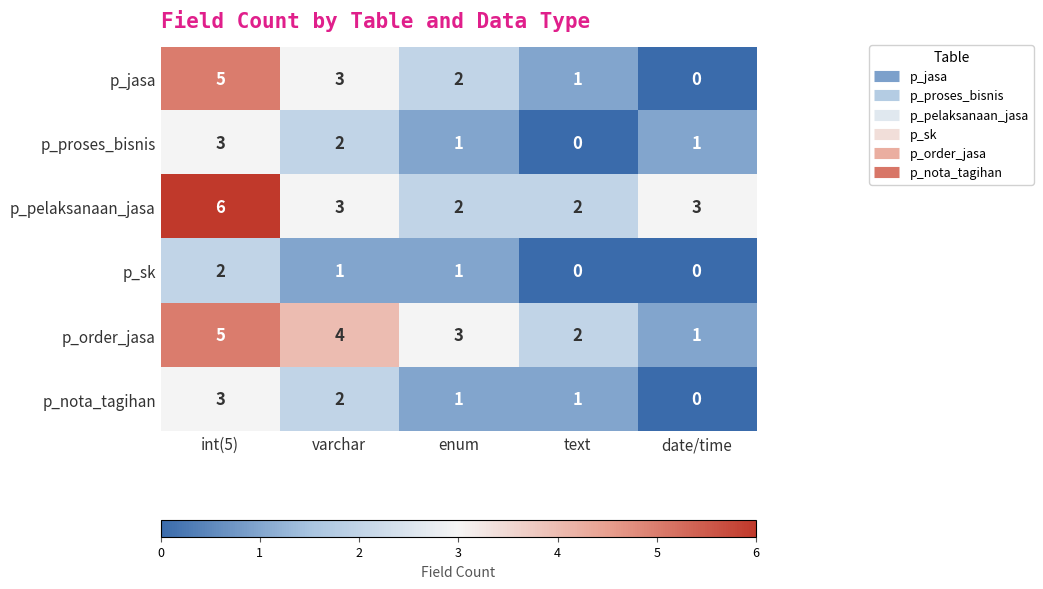

Where does the p_order_jasa series first go above 3?

int(5)